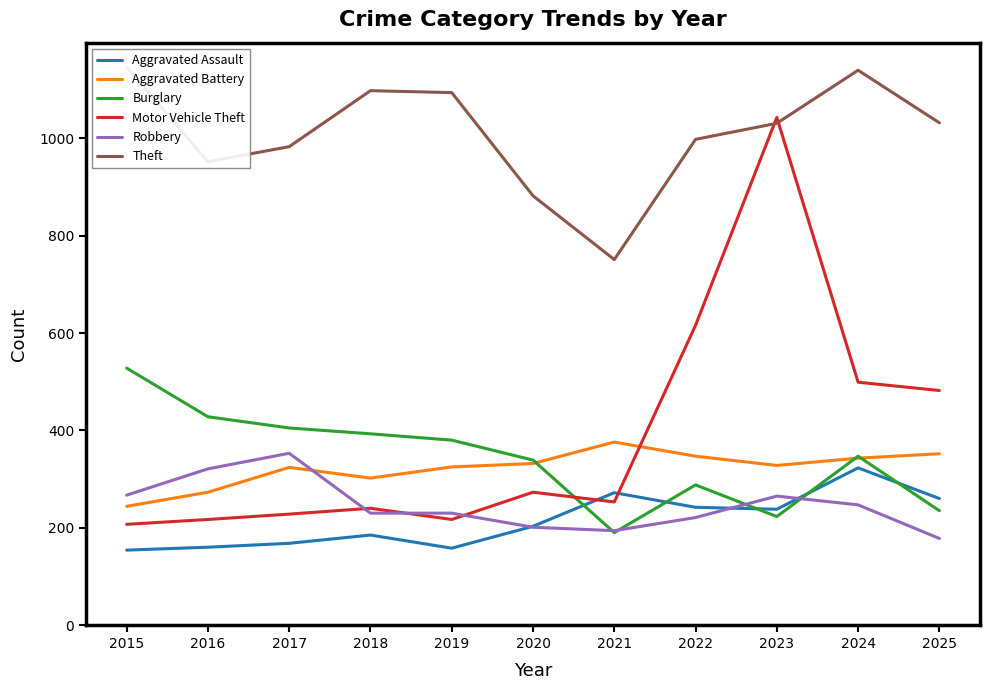

Reading left to right, transcribe all the data shown in this chart.

Aggravated Assault: 154	160	168	185	158	203	272	242	238	323	260
Aggravated Battery: 244	273	324	302	325	332	376	347	328	343	352
Burglary: 528	428	405	393	380	339	190	288	223	347	235
Motor Vehicle Theft: 207	217	228	240	217	273	253	616	1043	499	482
Robbery: 267	321	353	230	230	201	194	221	265	247	178
Theft: 1147	952	983	1098	1094	882	751	998	1031	1140	1032